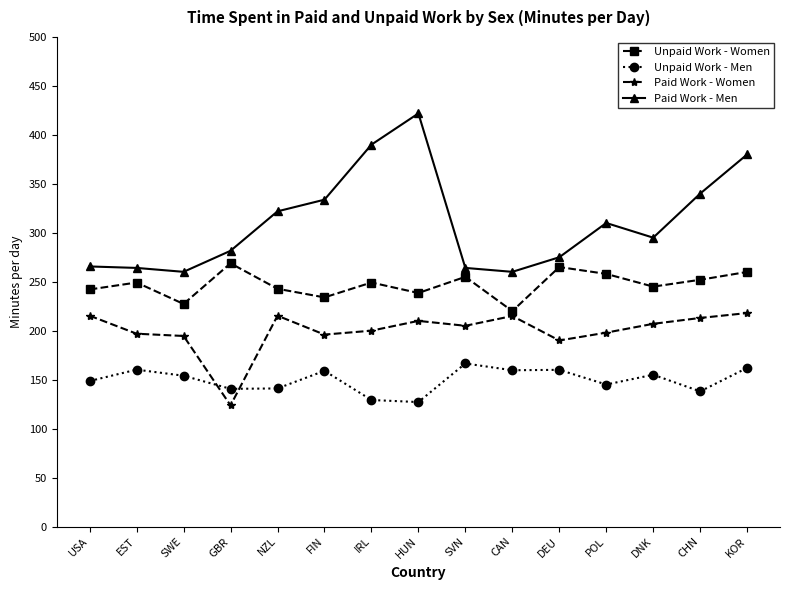

True or false: Unpaid Work - Women has a value of 326.0 at USA.

False